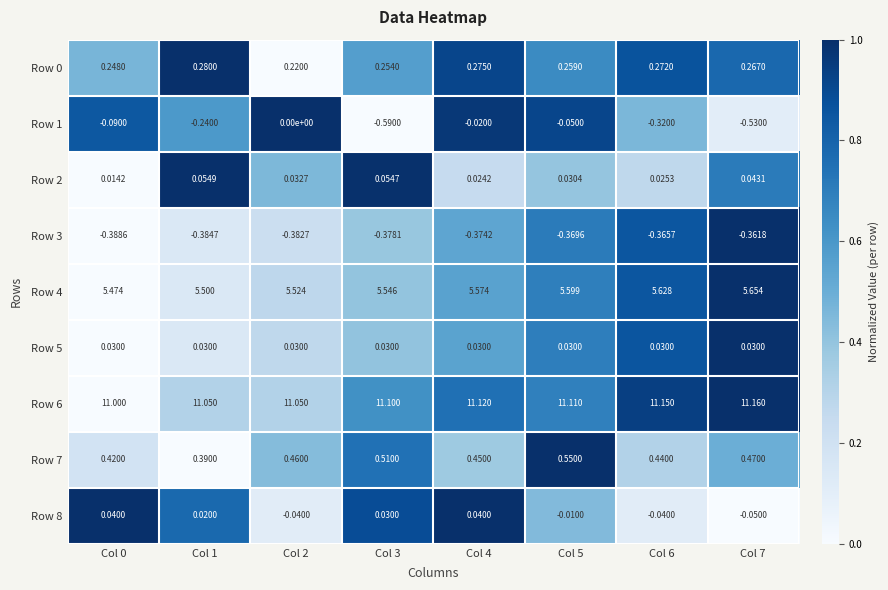

Is the value of Row 8 at Col 6 greater than the value of Row 3 at Col 3?

Yes